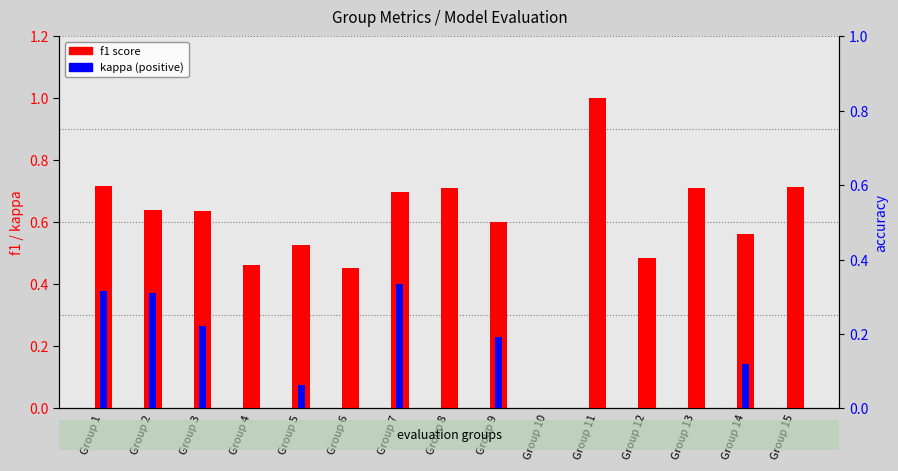

Are the bars grouped side by side (vs. stacked)?

Yes